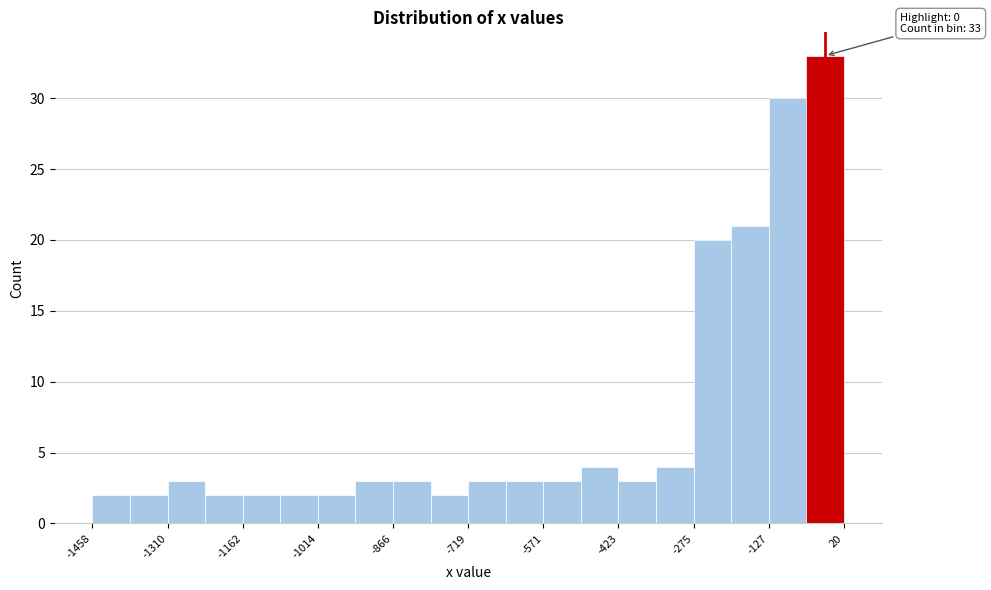

Read against the x-axis, roughly where is the centre of the tallest bar?

-20